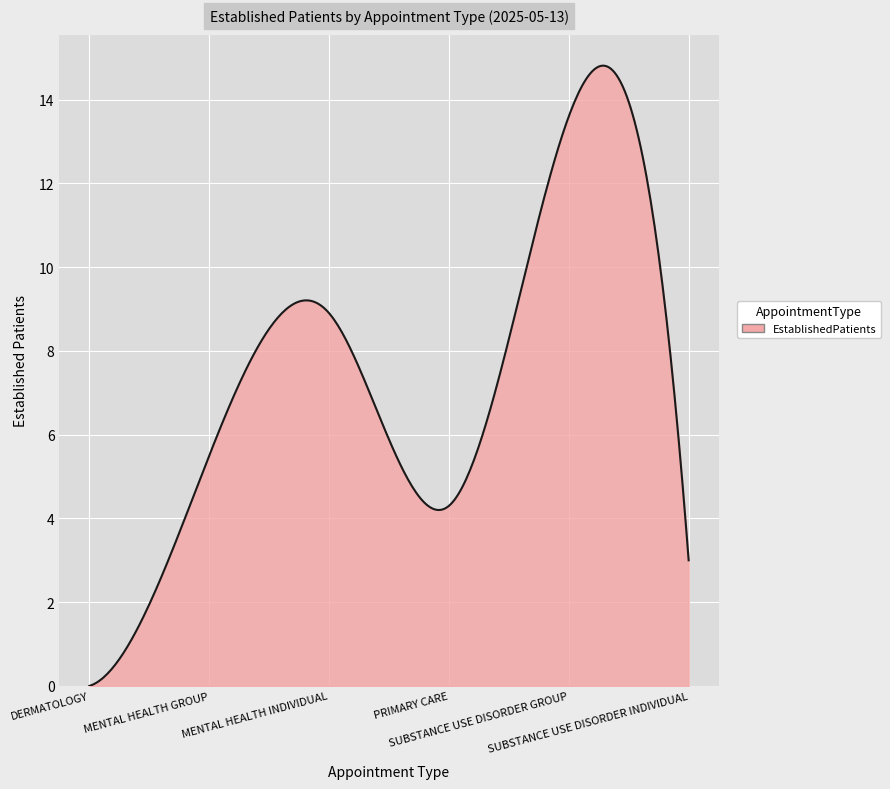

What is the maximum value shown in the chart?

14.8